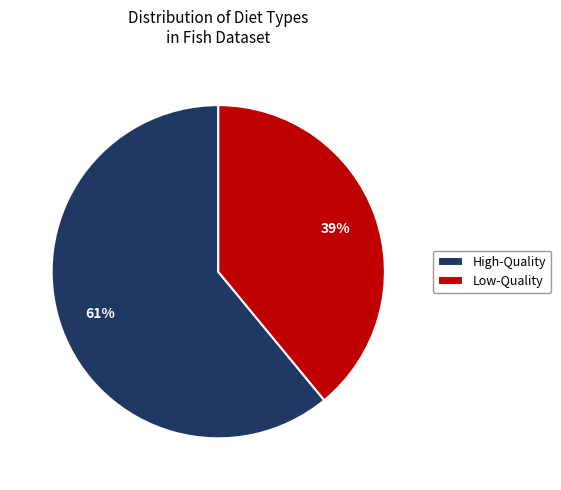

Rank the categories by value from lowest to highest.

Low-Quality, High-Quality